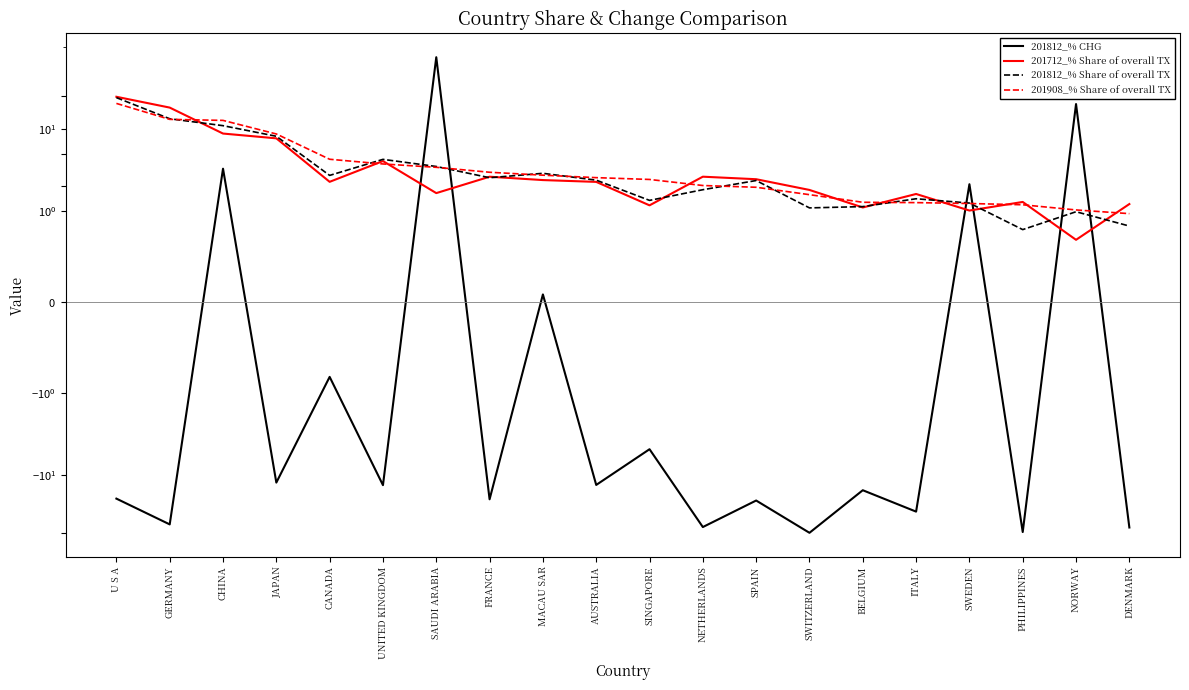

Between FRANCE and NETHERLANDS, which series saw the biggest shift?

201812_% CHG